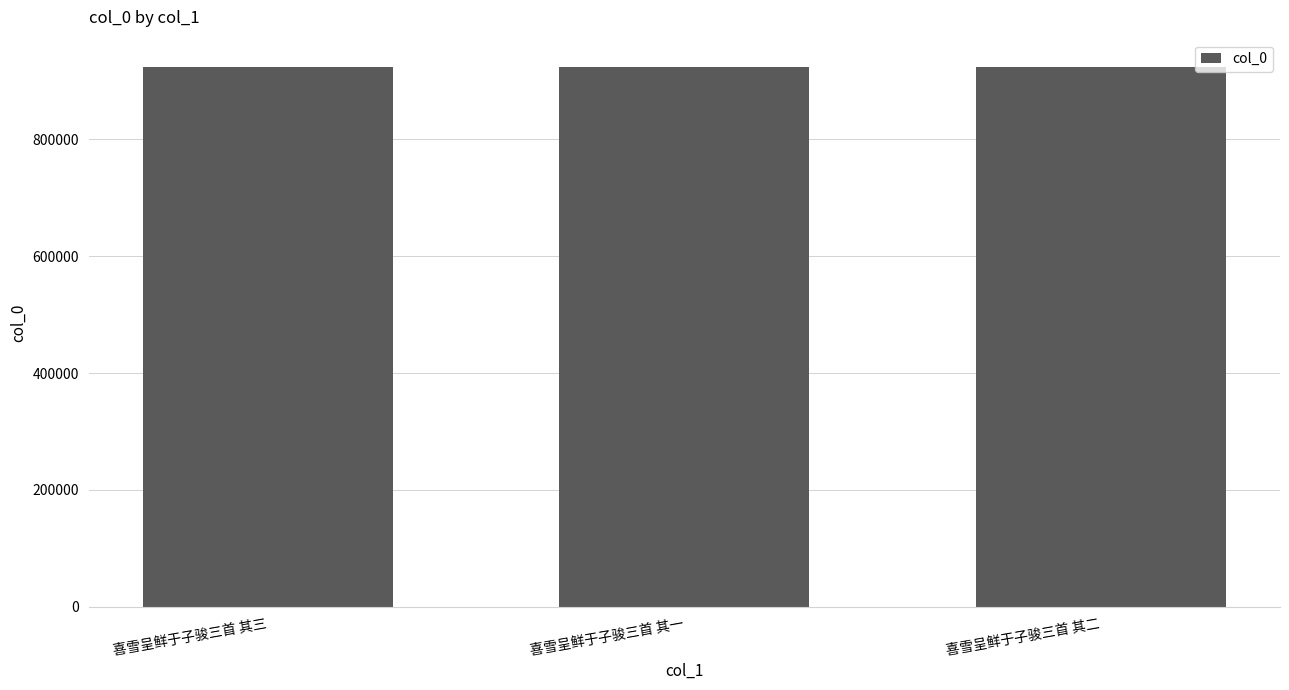

The chart shows a value of 355645 at 喜雪呈鲜于子骏三首 其一. True or false?

False